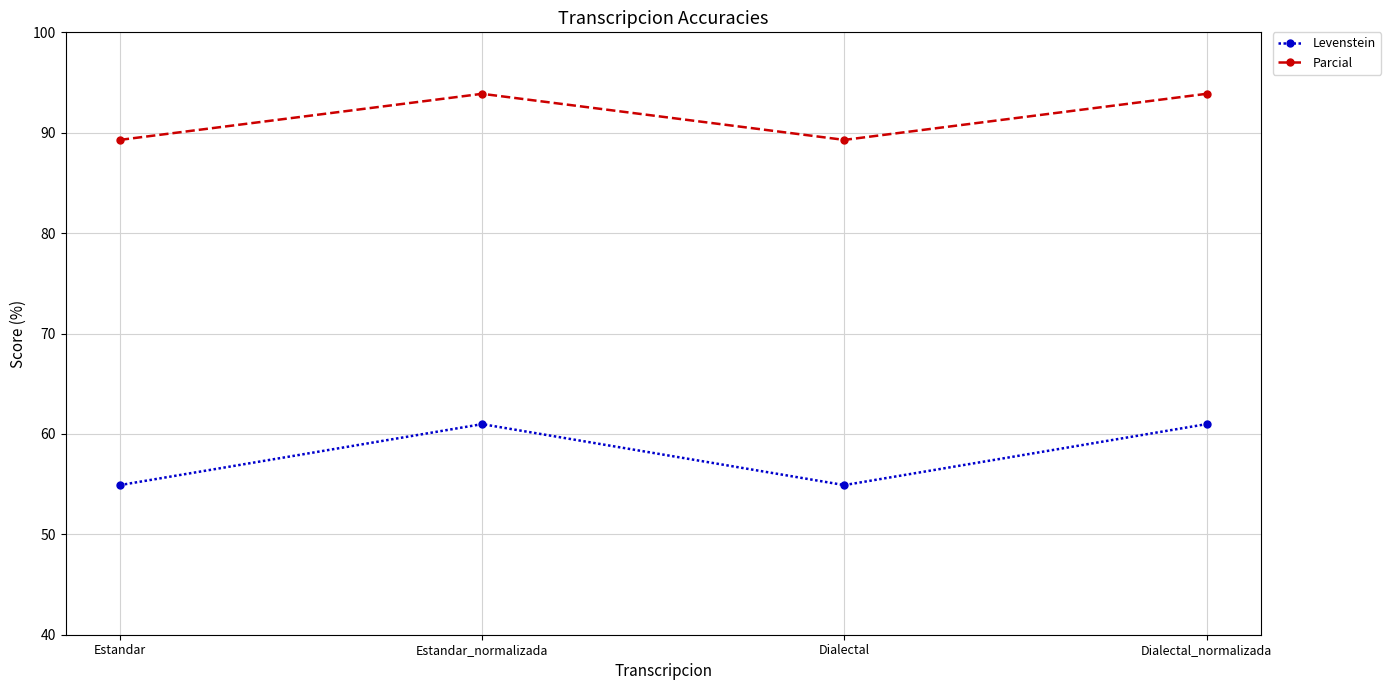

Reading left to right, what are all the values shown in this chart?

Levenstein: Estandar=54.9	Estandar_normalizada=61.0	Dialectal=54.9	Dialectal_normalizada=61.0
Parcial: Estandar=89.3	Estandar_normalizada=93.9	Dialectal=89.3	Dialectal_normalizada=93.9